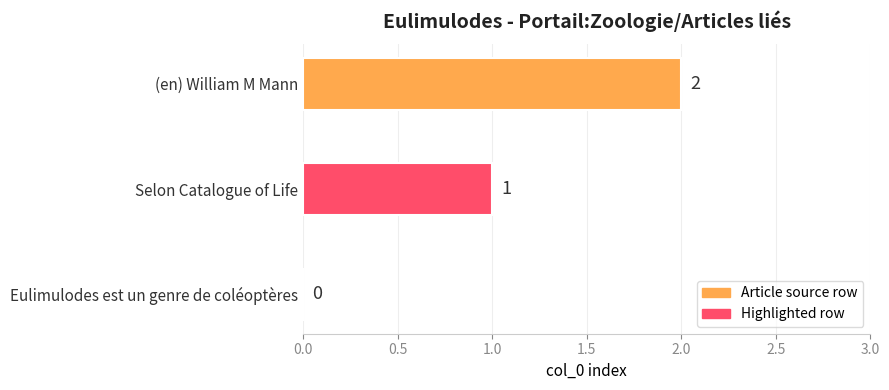

Which category has the highest value across all series?

(en) William M Mann